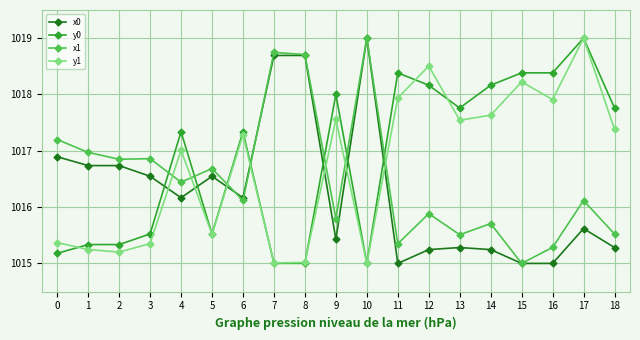

What is the value of the x1 point at the 10th from the left?

1015.8